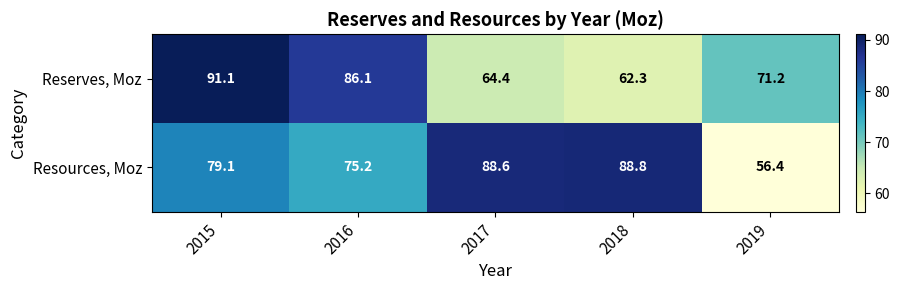

What is the difference between the maximum and minimum values in the Resources, Moz series?

32.4